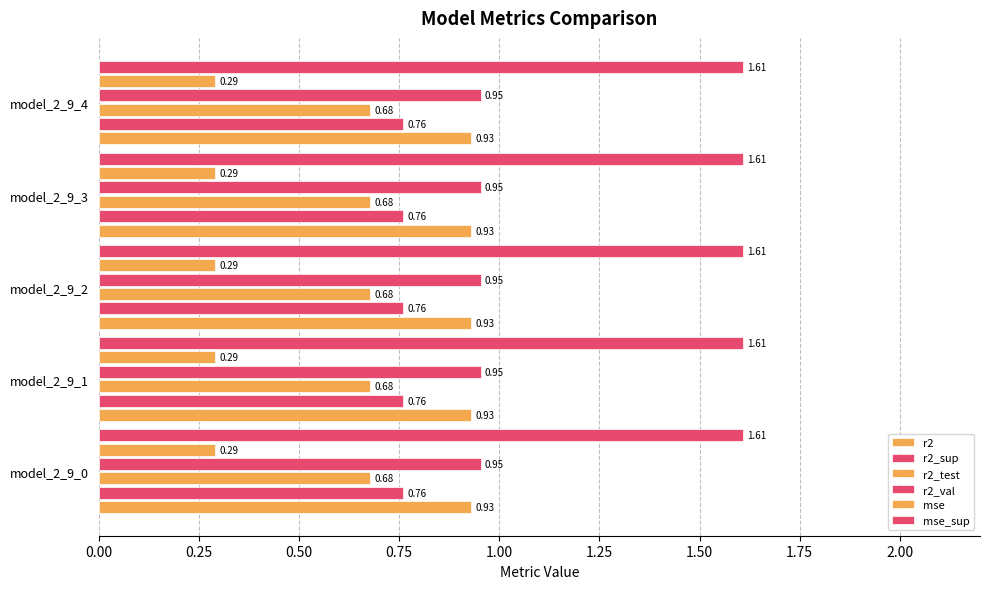

What is the difference between the highest and lowest values at model_2_9_4?

1.3